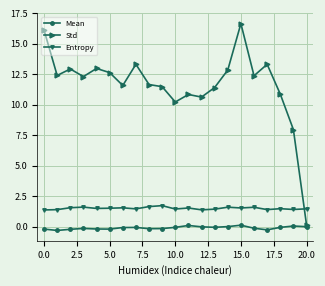

What is the difference between the second highest and second lowest values in the Std series?

8.2